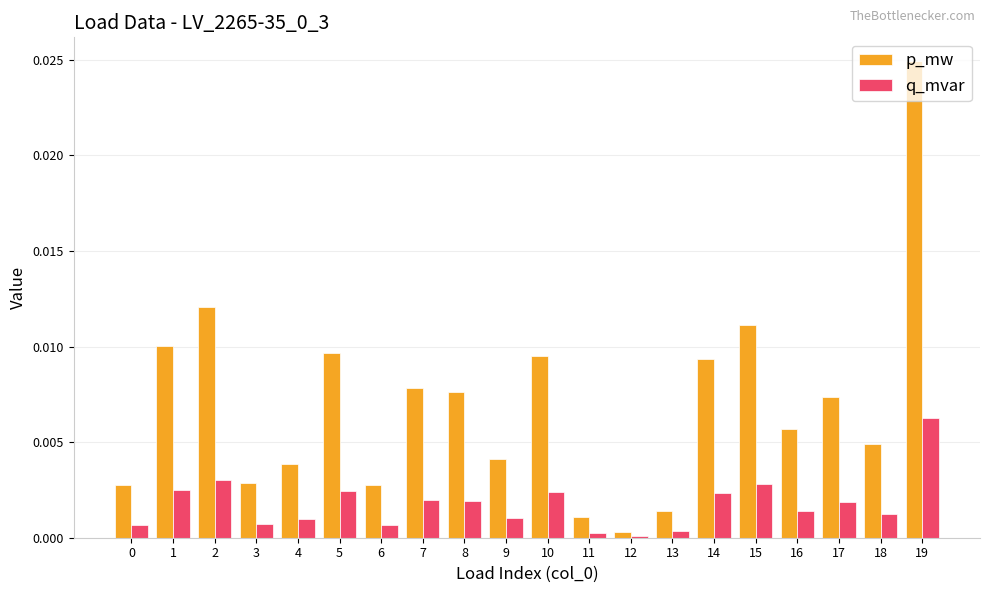

Between 8 and 12, which series saw the biggest shift?

p_mw